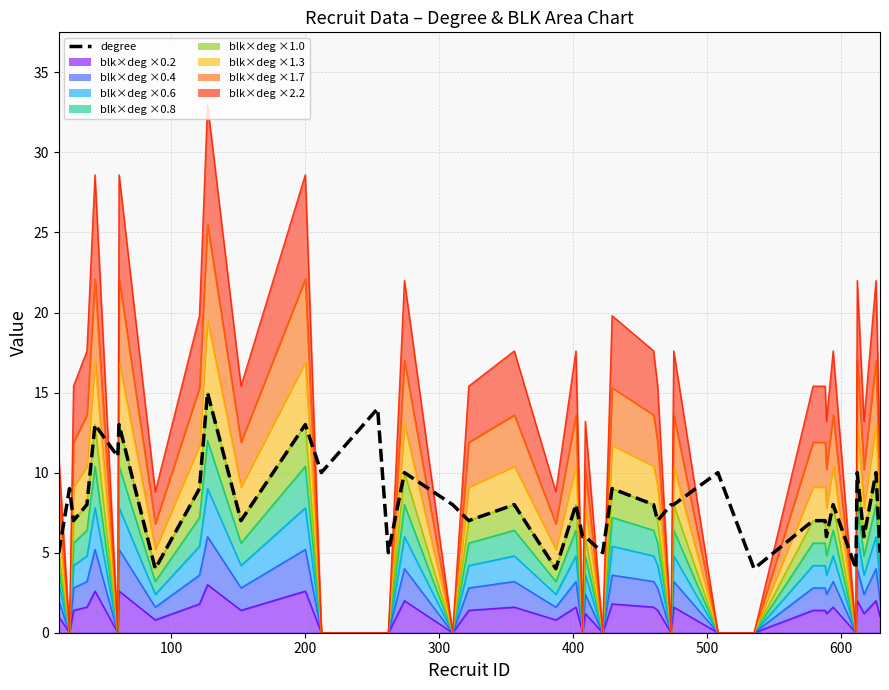

The chart shows a value of 7 at 35. True or false?

False